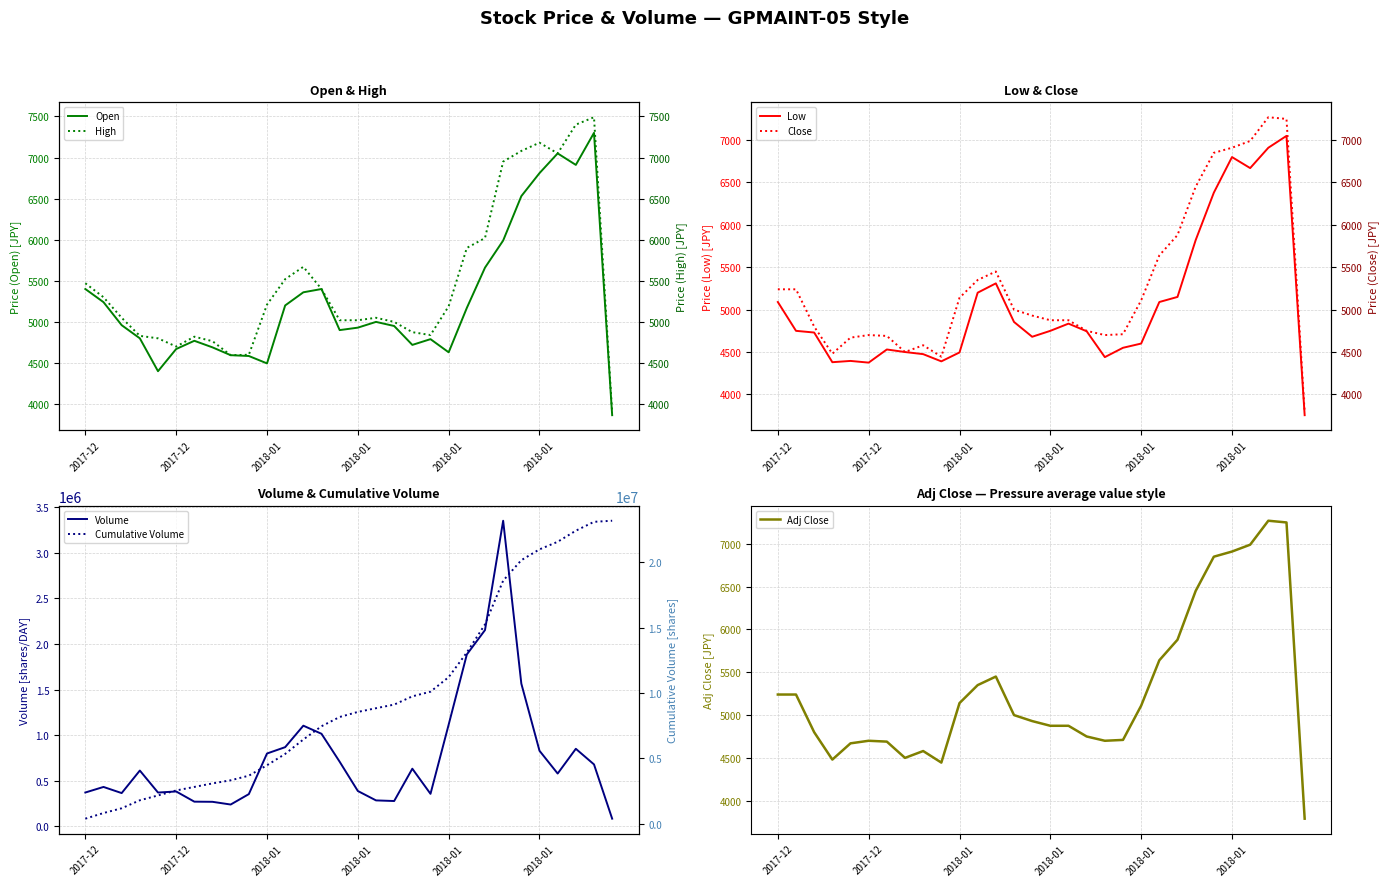

True or false: High and Open intersect in this chart.

False